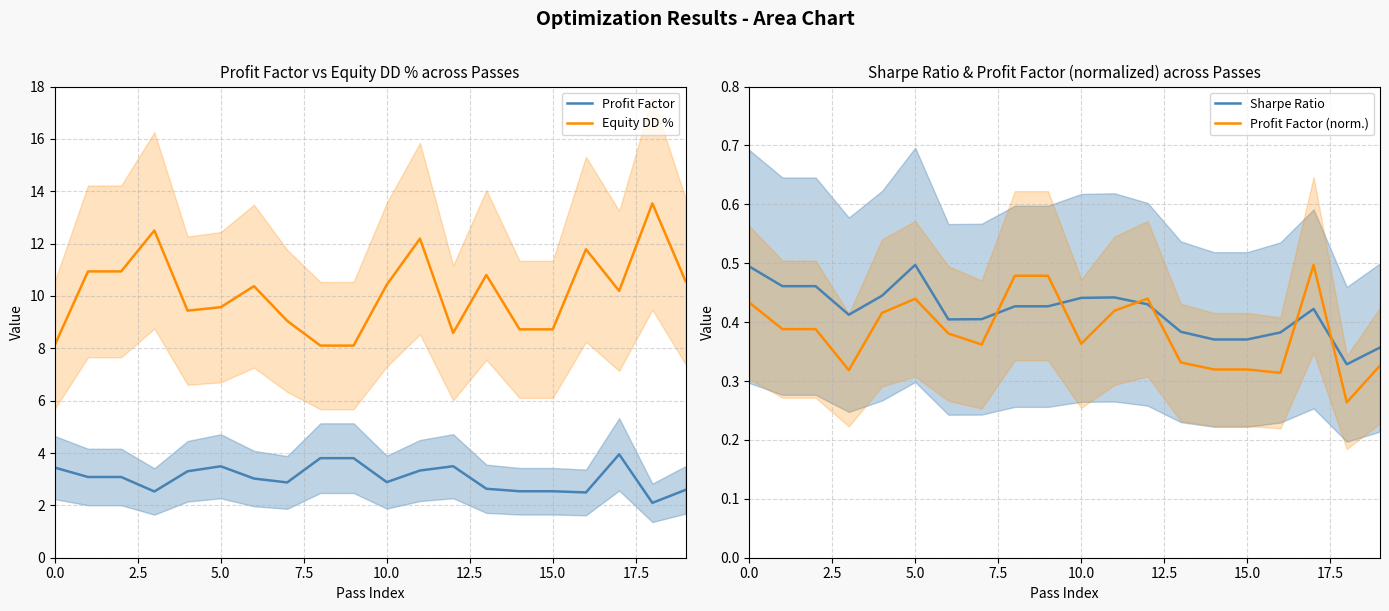

What are all the series names shown in the legend?

Profit Factor, Equity DD %, Sharpe Ratio, Profit Factor (norm.)